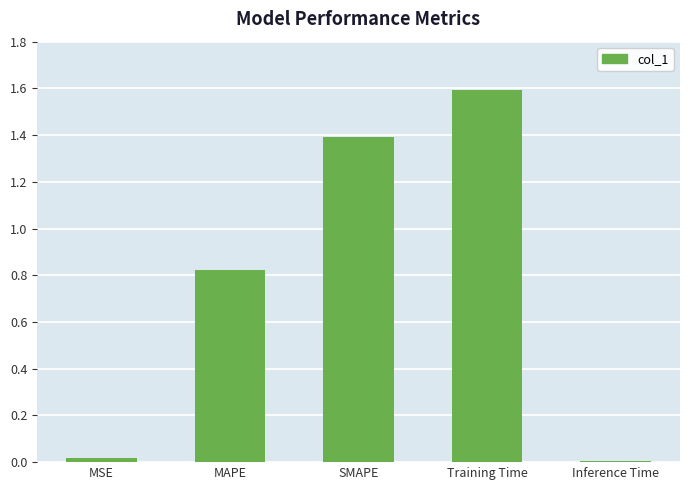

What is the difference between the second highest and second lowest values?

1.4